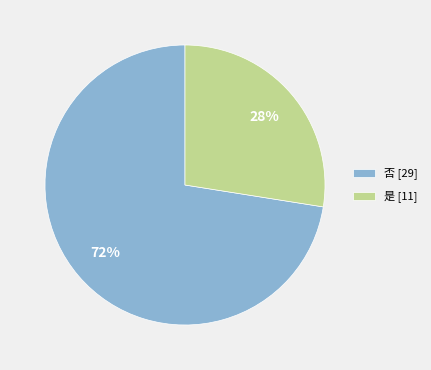

To the nearest percent, what is the combined percentage of 是 and 否?

100%